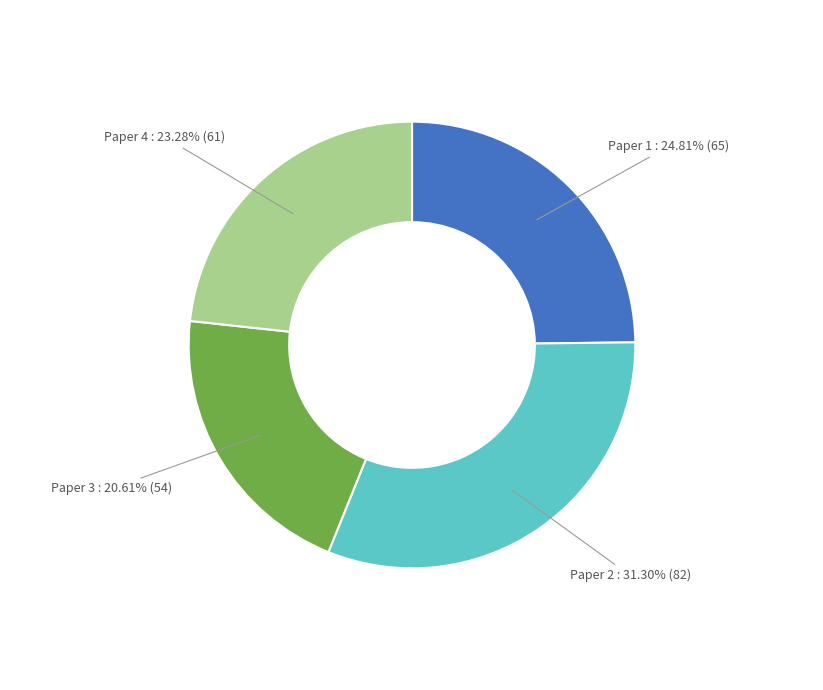

Is there a majority slice in this chart?

No